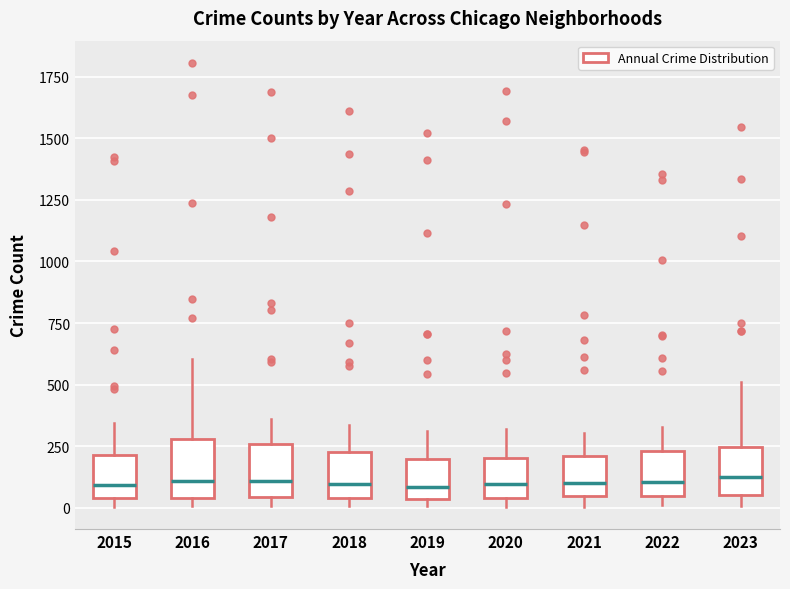

Reading left to right, read every box against the y-axis: the position of its median line, the range the box covers, and the ends of its whiskers. The values are not printed on the chart, so give them approximately, as read against the axis.

2015: median 100, box 50 to 200, whiskers 0 to 350
2016: median 100, box 50 to 300, whiskers 0 to 600
2017: median 100, box 50 to 250, whiskers 0 to 350
2018: median 100, box 50 to 200, whiskers 0 to 350
2019: median 100, box 50 to 200, whiskers 0 to 300
2020: median 100, box 50 to 200, whiskers 0 to 300
2021: median 100, box 50 to 200, whiskers 0 to 300
2022: median 100, box 50 to 250, whiskers 0 to 350
2023: median 100, box 50 to 250, whiskers 0 to 500